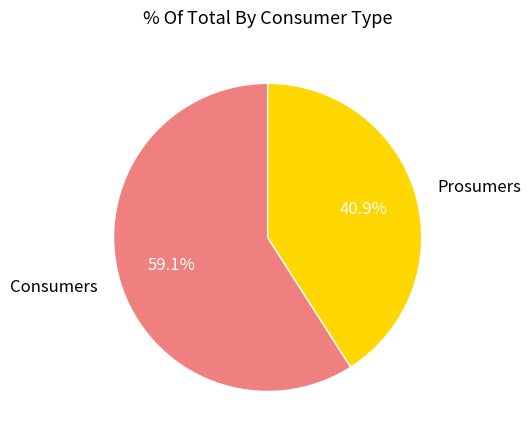

How many segments does this pie chart have?

2